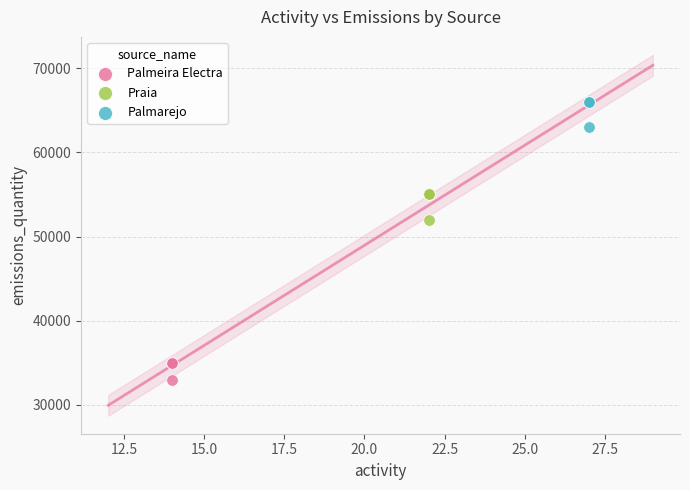

Which series reaches the maximum Y coordinate?

Palmarejo